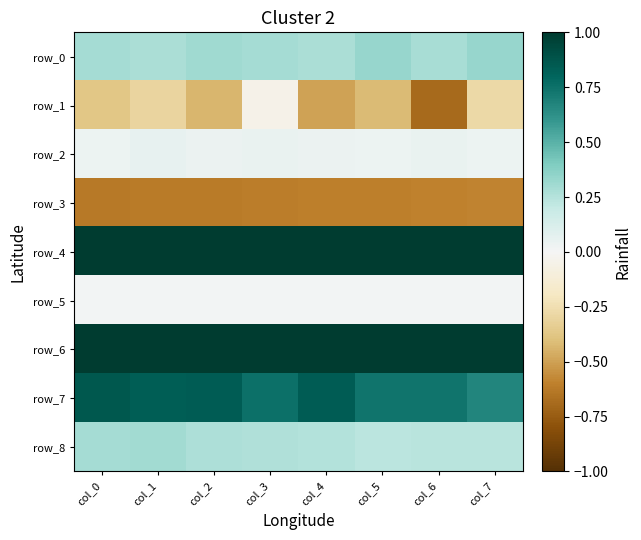

Reading right to left, transcribe all the data shown in this chart.

row_0: col_7=0.3	col_6=0.3	col_5=0.3	col_4=0.3	col_3=0.3	col_2=0.3	col_1=0.3	col_0=0.3
row_1: col_7=-0.3	col_6=-0.7	col_5=-0.4	col_4=-0.5	col_3=-0.1	col_2=-0.4	col_1=-0.3	col_0=-0.4
row_2: col_7=0.0	col_6=0.1	col_5=0.0	col_4=0.0	col_3=0.0	col_2=0.0	col_1=0.1	col_0=0.0
row_3: col_7=-0.6	col_6=-0.6	col_5=-0.6	col_4=-0.6	col_3=-0.6	col_2=-0.6	col_1=-0.6	col_0=-0.6
row_4: col_7=1.0	col_6=1.0	col_5=1.0	col_4=1.0	col_3=1.0	col_2=1.0	col_1=1.0	col_0=1.0
row_5: col_7=0.0	col_6=0.0	col_5=0.0	col_4=0.0	col_3=0.0	col_2=0.0	col_1=0.0	col_0=0.0
row_6: col_7=1.0	col_6=1.0	col_5=1.0	col_4=1.0	col_3=1.0	col_2=1.0	col_1=1.0	col_0=1.0
row_7: col_7=0.7	col_6=0.7	col_5=0.7	col_4=0.8	col_3=0.8	col_2=0.8	col_1=0.8	col_0=0.9
row_8: col_7=0.2	col_6=0.2	col_5=0.2	col_4=0.2	col_3=0.3	col_2=0.3	col_1=0.3	col_0=0.3